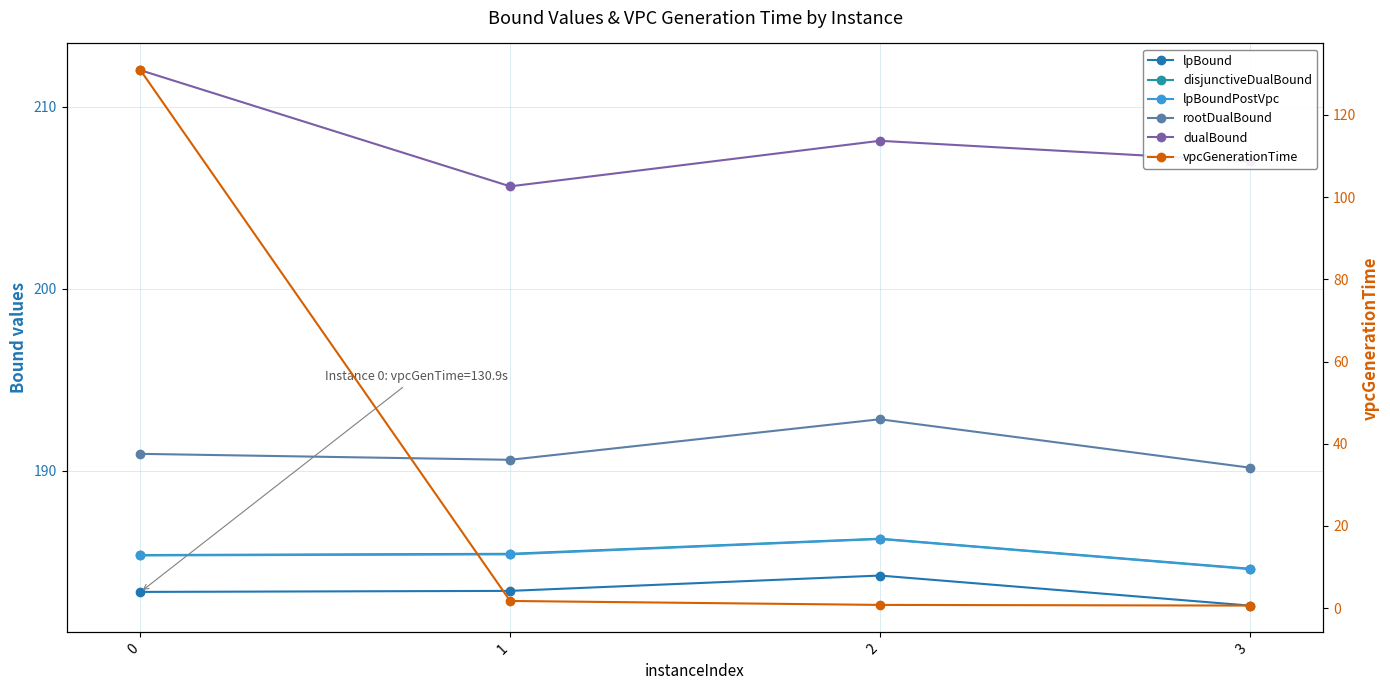

Does the chart have visible grid lines?

Yes